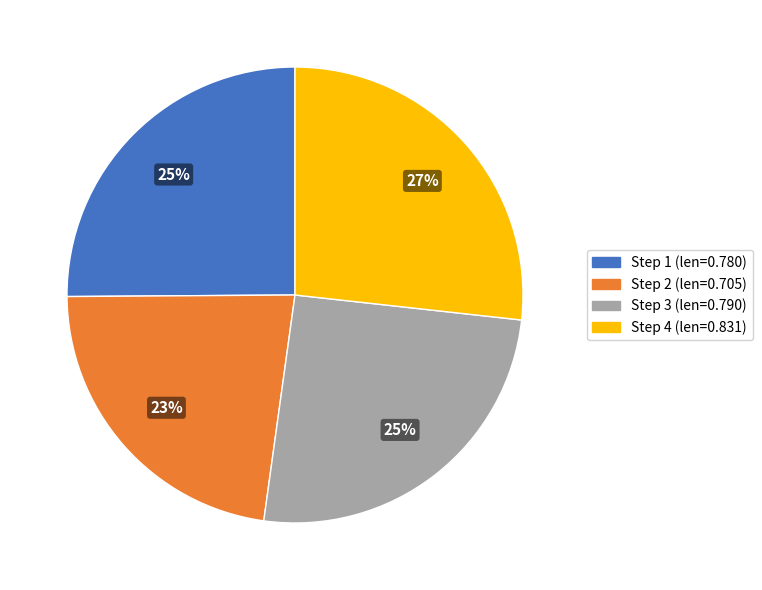

Is there a majority slice in this chart?

No